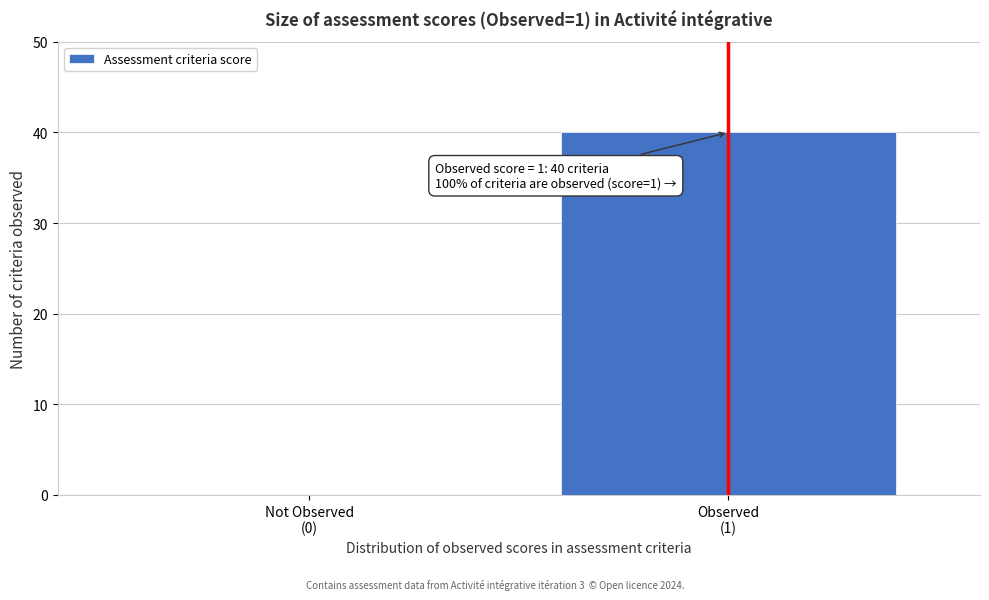

What is the greatest value displayed?

40